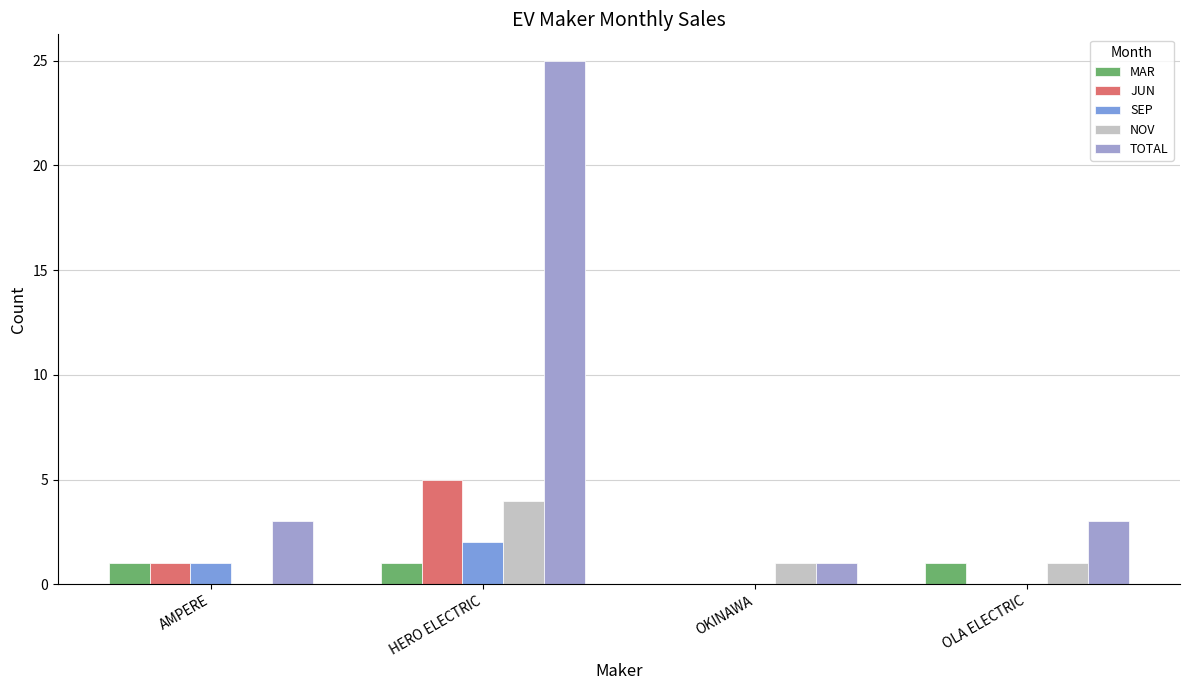

What are all the series names shown in the legend?

MAR, JUN, SEP, NOV, TOTAL